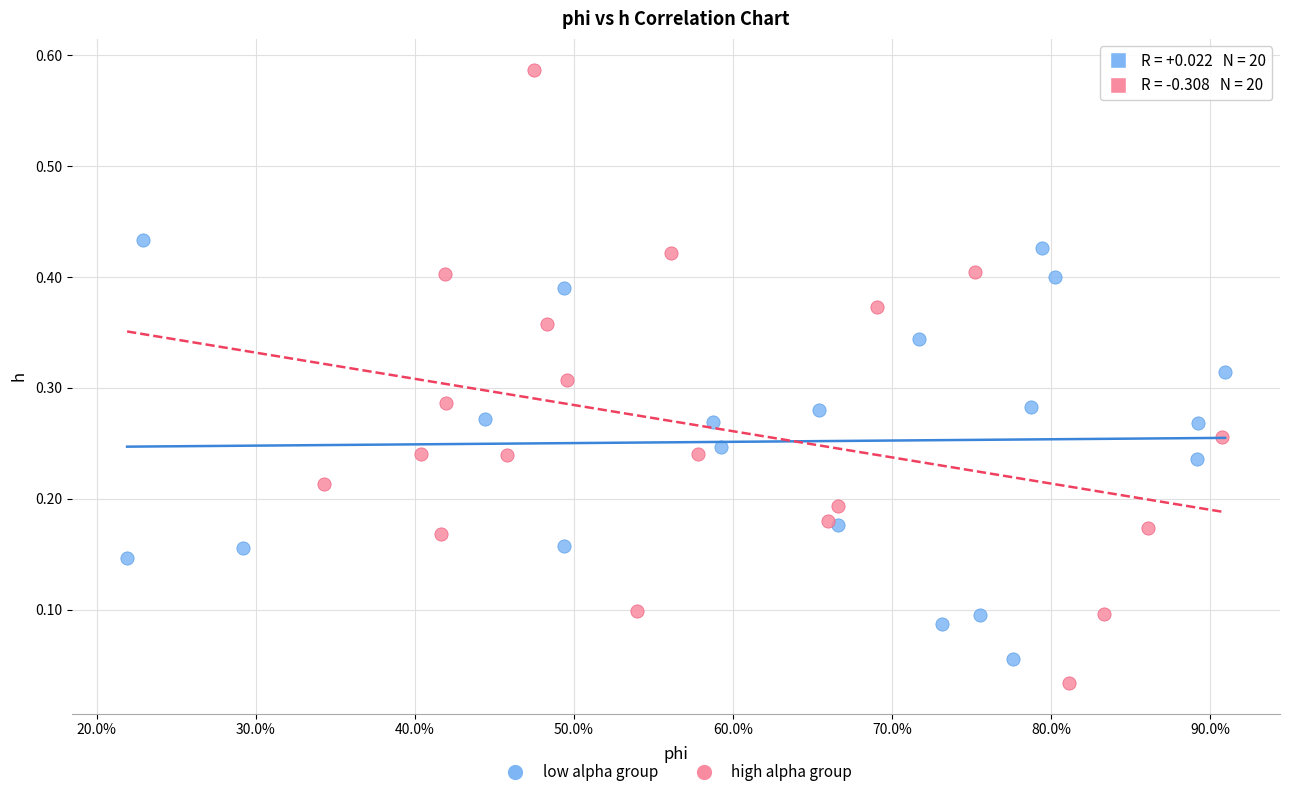

Which series has the largest Y range (max minus min)?

high alpha group